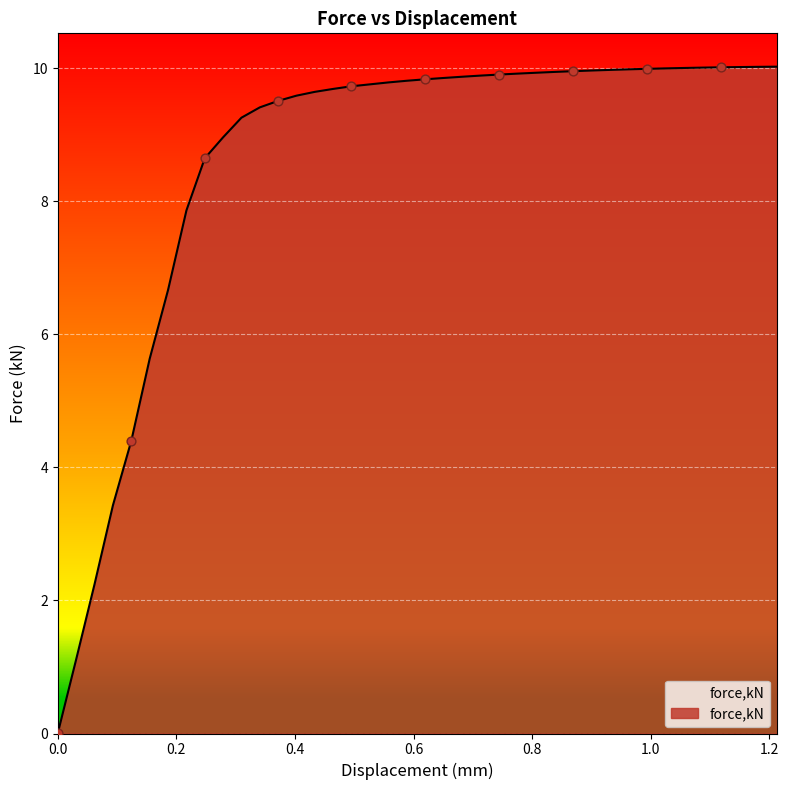

What is the greatest value displayed?

10.0